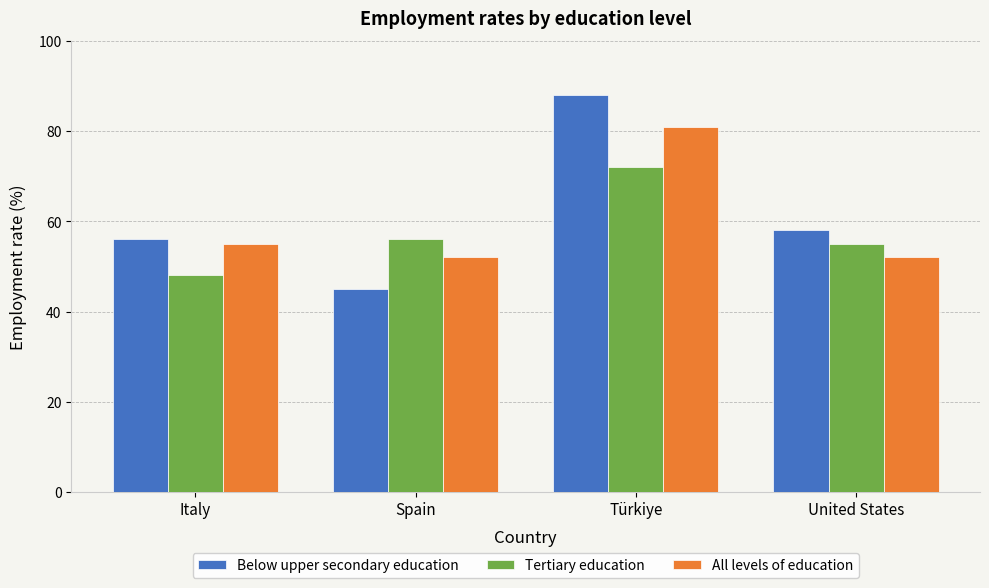

Which series has the largest range (max minus min)?

Below upper secondary education